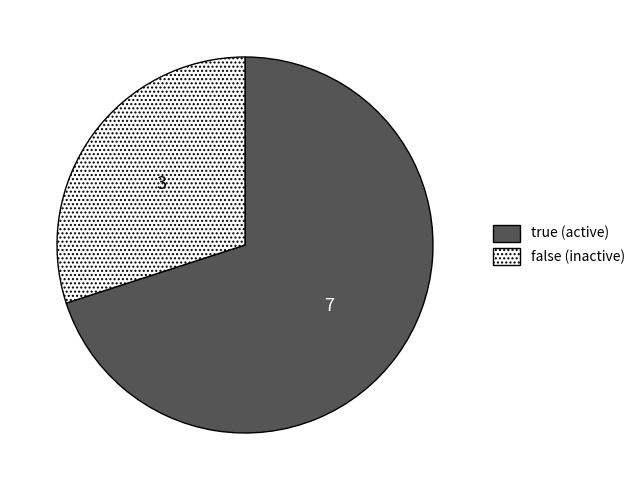

Do false and true together represent more than half of the pie?

Yes